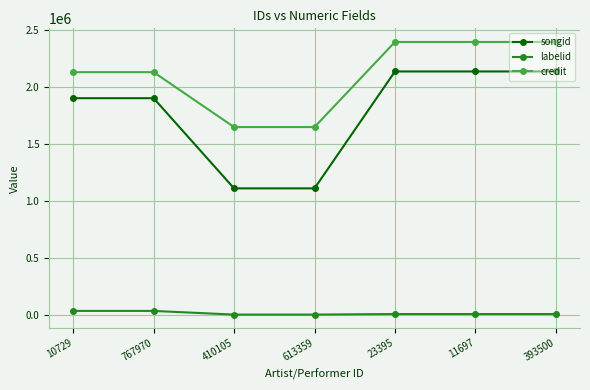

At 10729, list the series in order from smallest to largest.

labelid, songid, credit